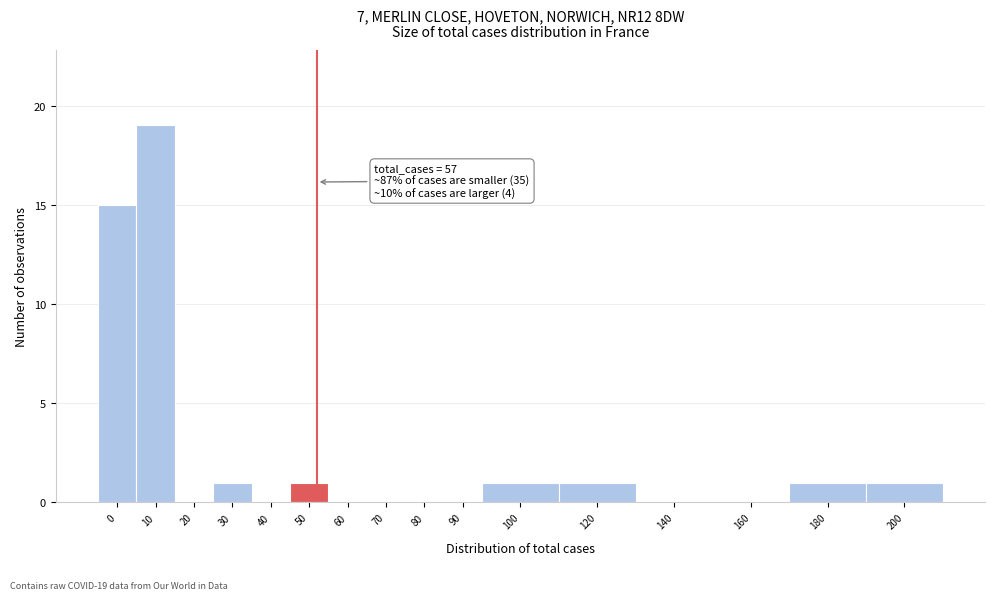

Reading left to right, transcribe all the data shown in this chart.

0=15	10=19	20=0	30=1	40=0	50=1	60=0	70=0	80=0	90=0	100=1	120=1	140=0	160=0	180=1	200=1